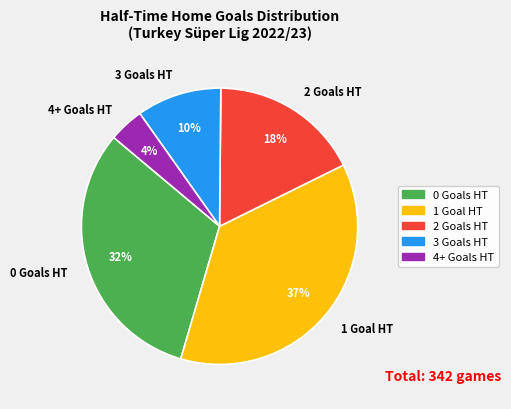

Is there any slice that represents more than half of the pie?

No